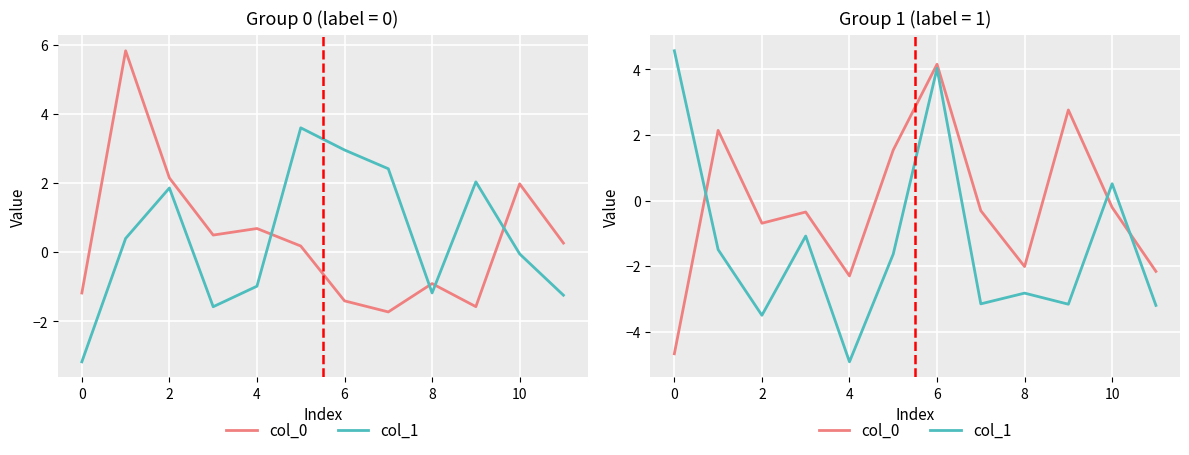

What is the value of the col_1 point at the 4th from the left?

-1.1